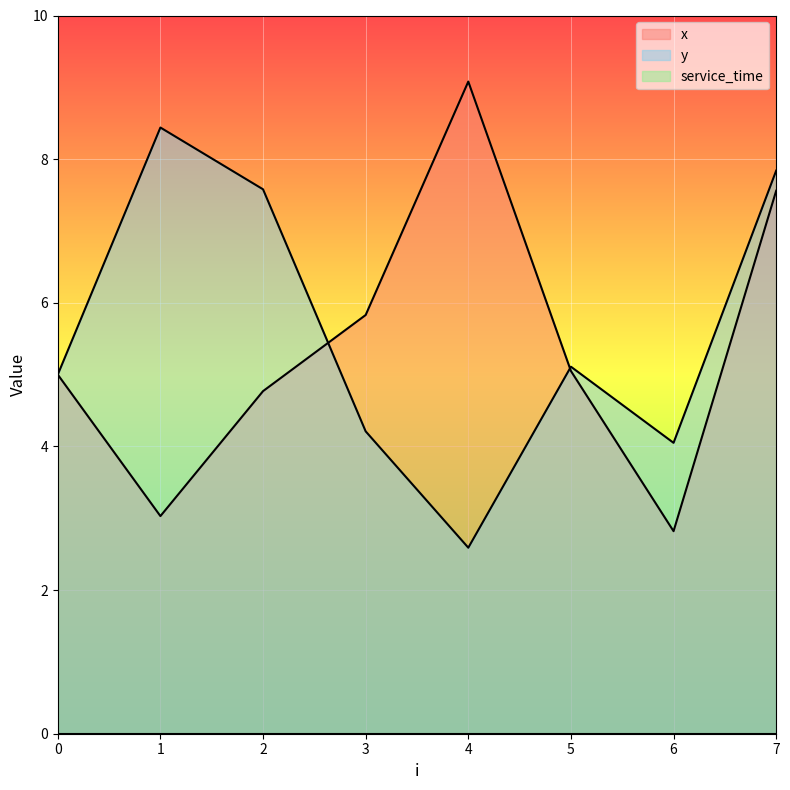

How many distinct data groups are displayed?

3